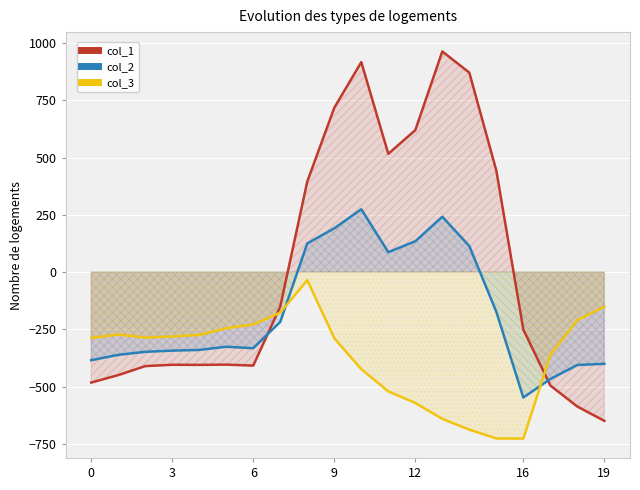

True or false: col_3 has a value of -93.3 at 18.

False